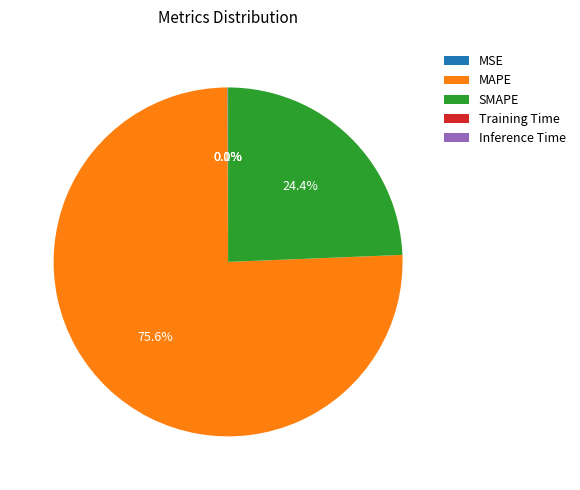

Which category accounts for the majority?

MAPE